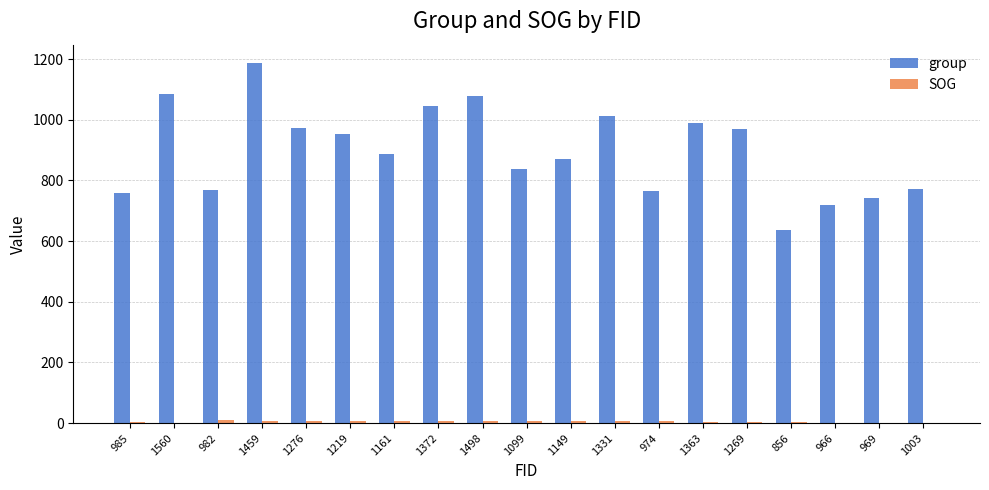

What is the greatest value displayed?

1188.0